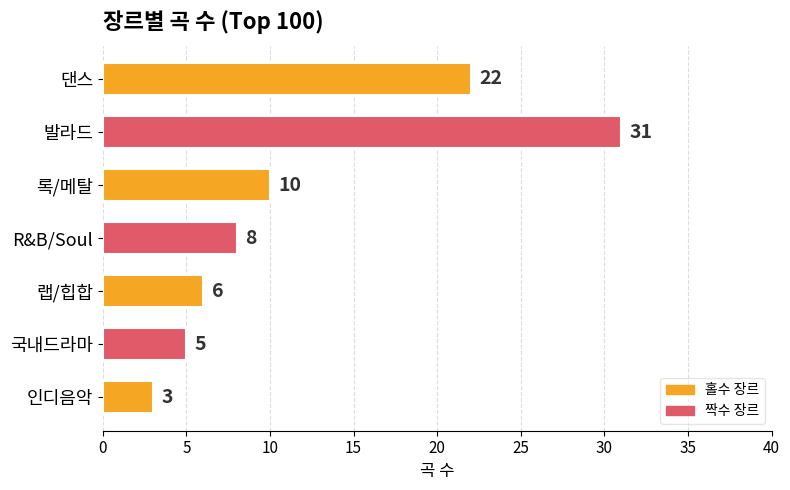

What is the difference between the second highest and second lowest values?

17